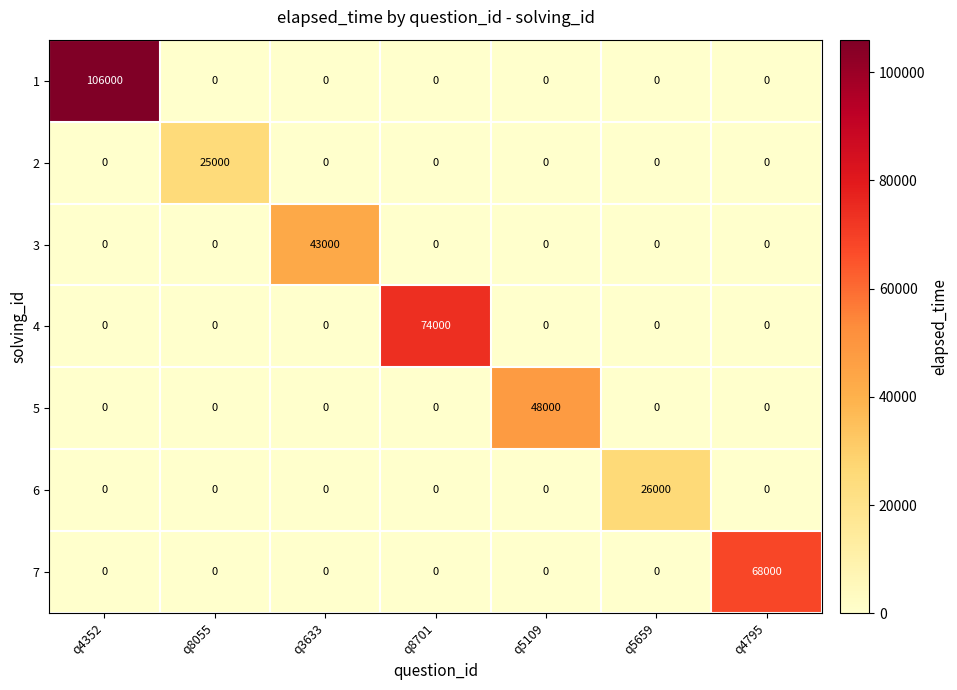

What is the maximum value for 2?

25000